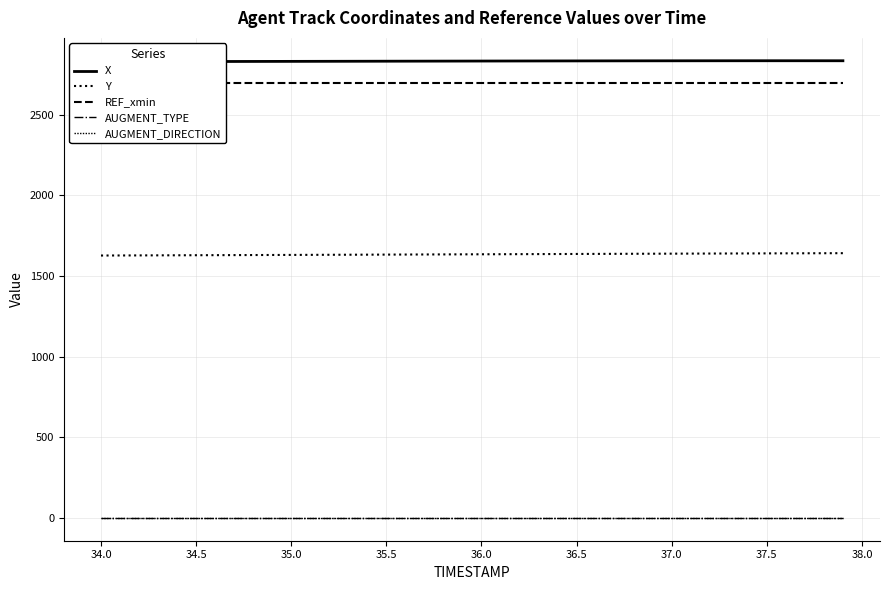

True or false: AUGMENT_DIRECTION and REF_xmin cross at least once.

False